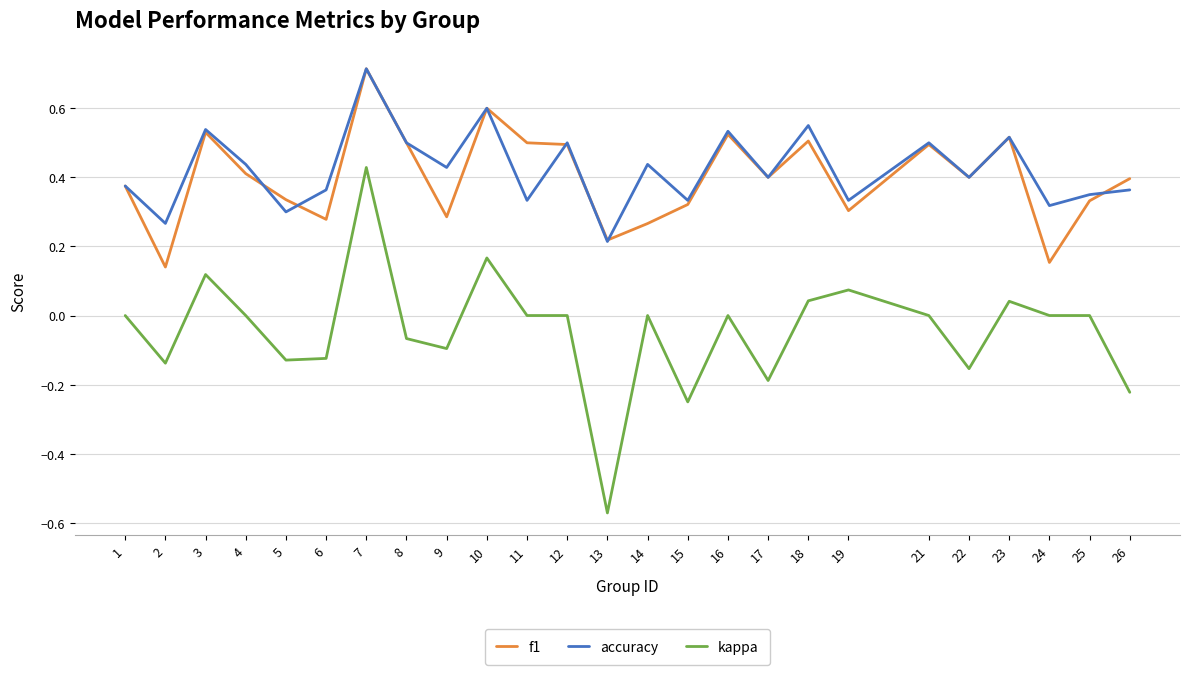

True or false: kappa and f1 intersect in this chart.

False